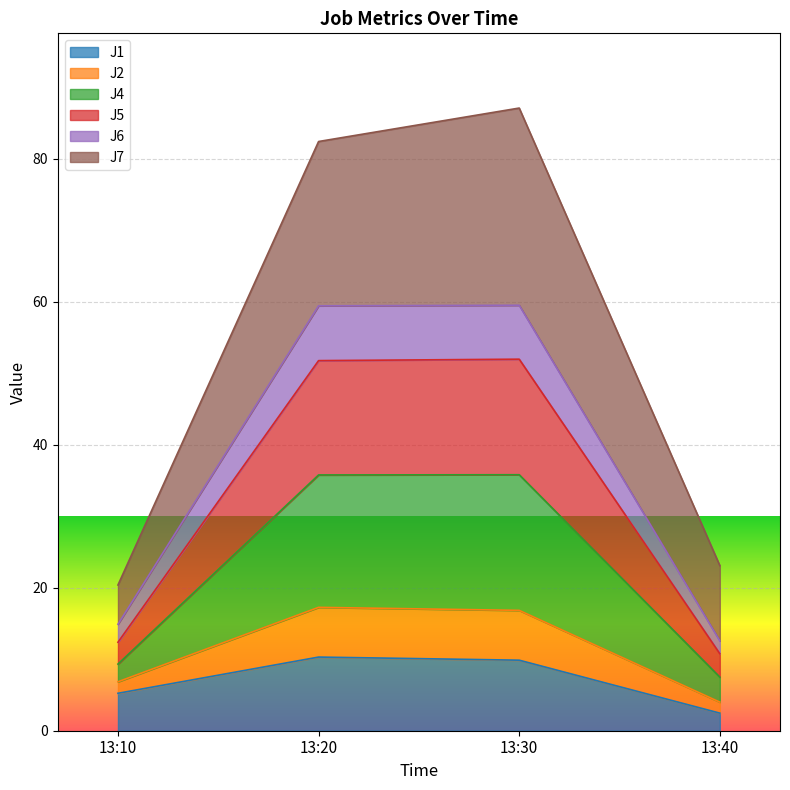

Is it true that J1 equals 17.2 at 13:30?

False